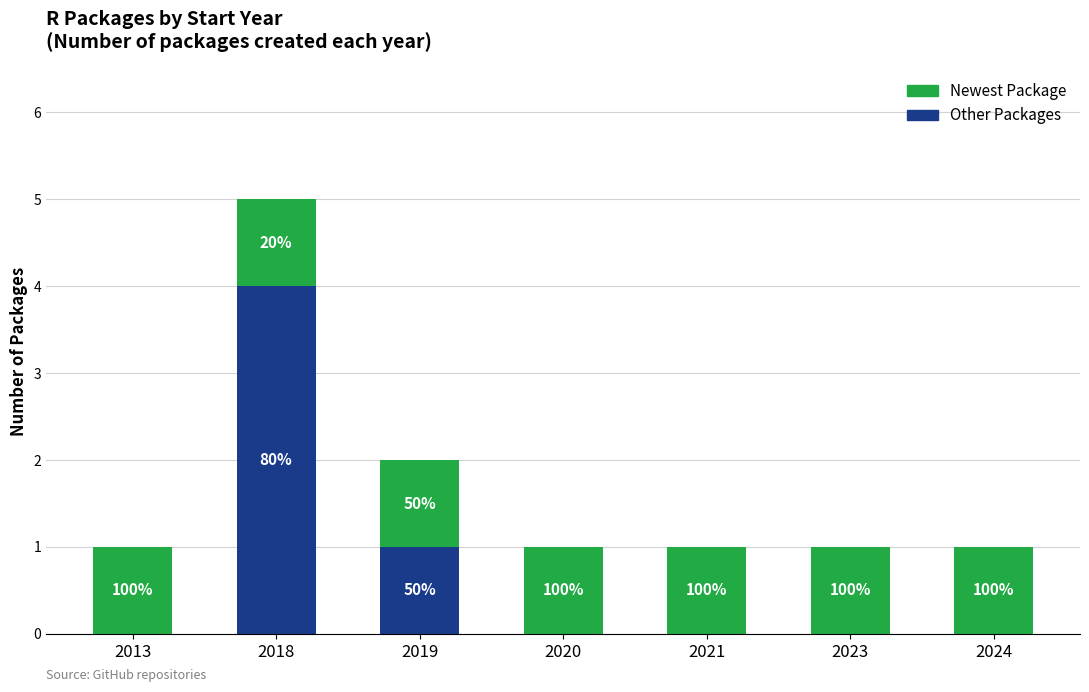

Does the chart contain stacked bars?

Yes